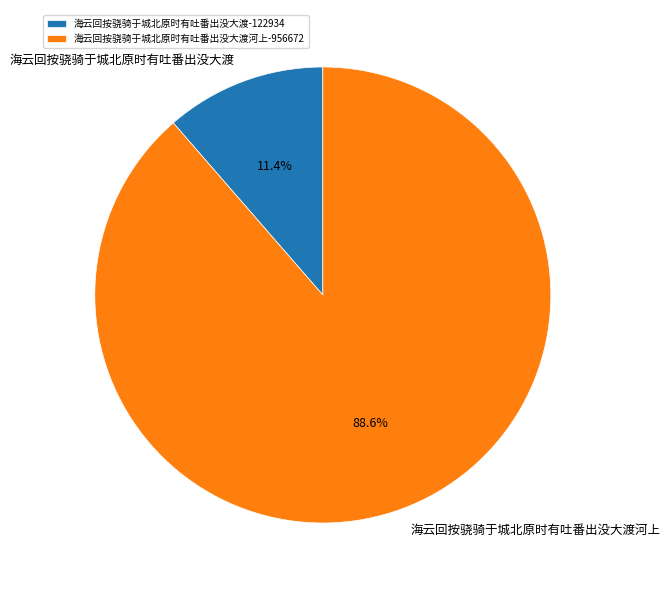

How many segments does this pie chart have?

2